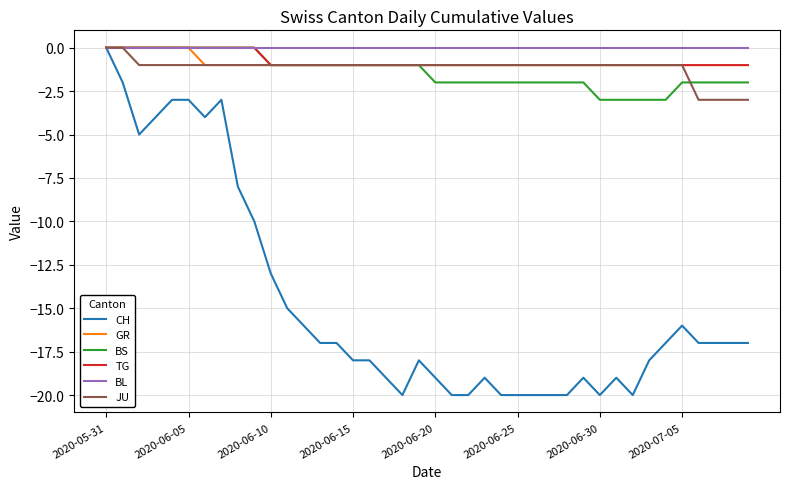

Which series has the widest spread of values?

CH